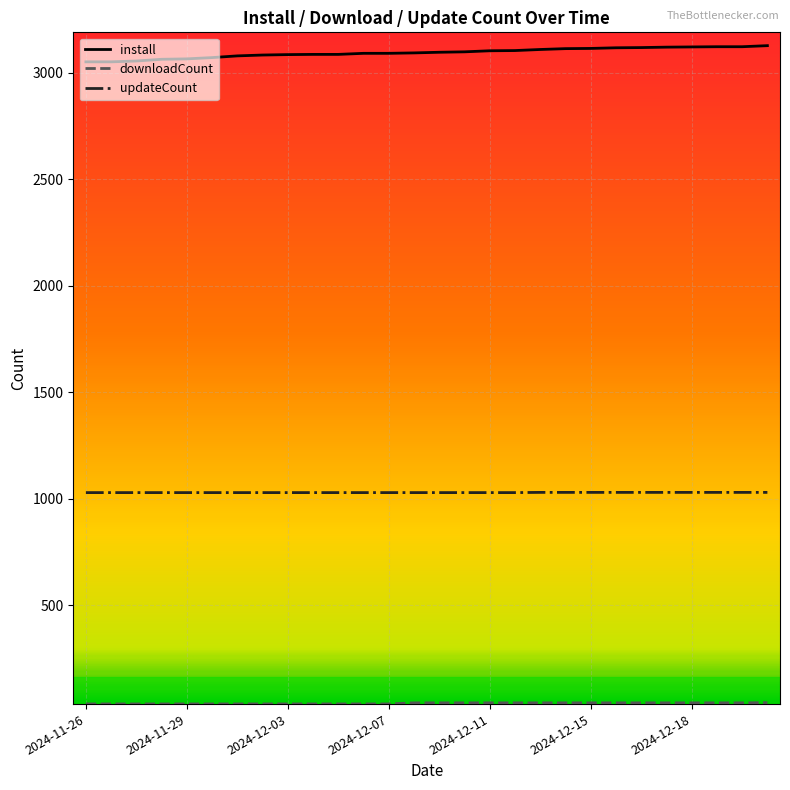

Does the chart have visible grid lines?

Yes